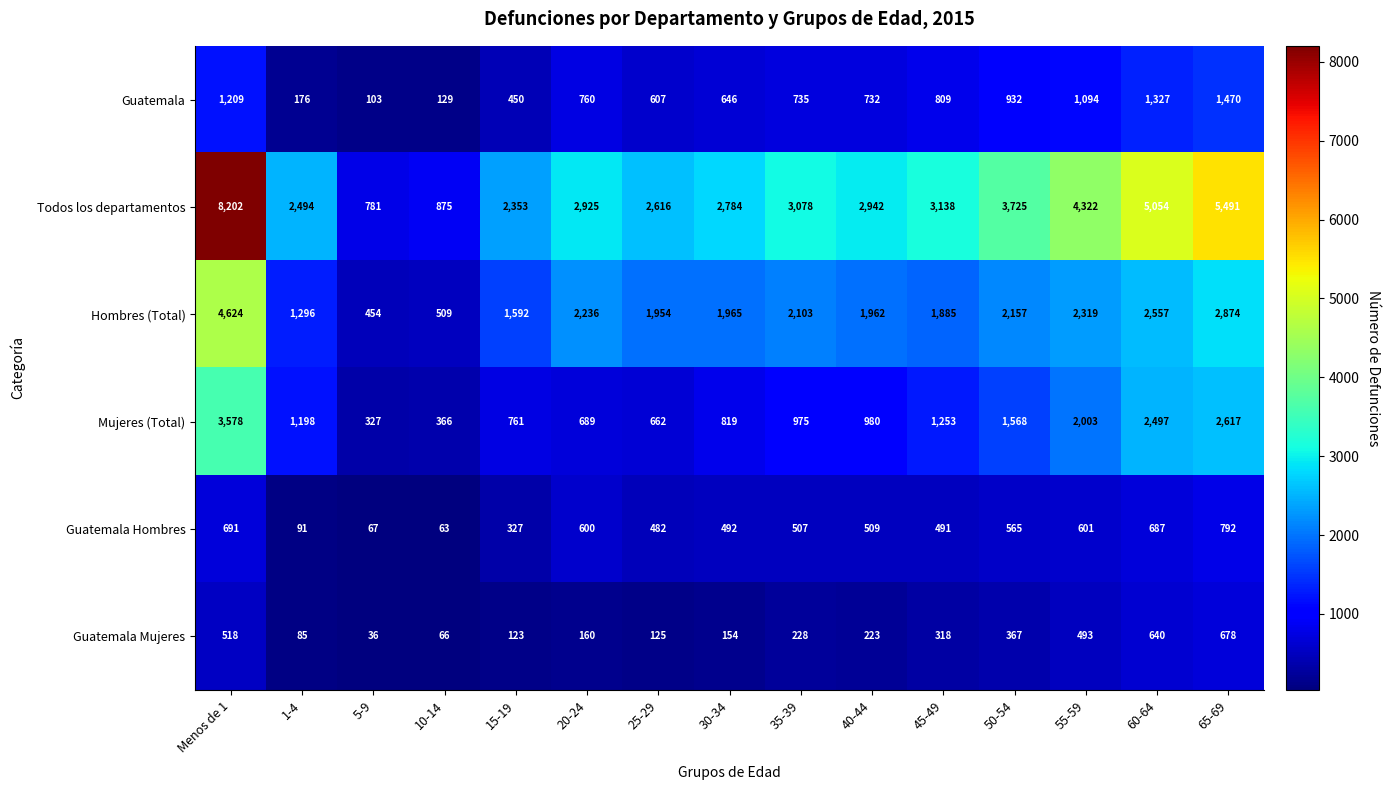

Which series has the widest spread of values?

Todos los departamentos